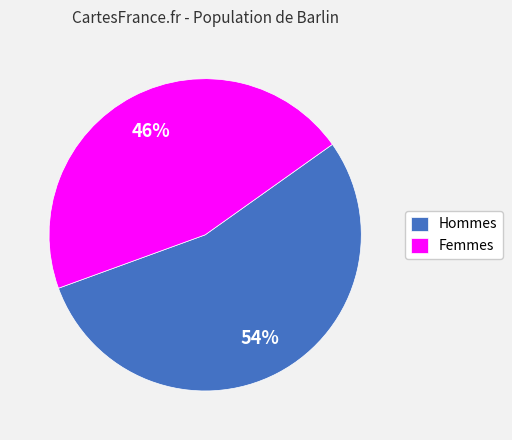

Which slice represents more than half of the pie?

Hommes